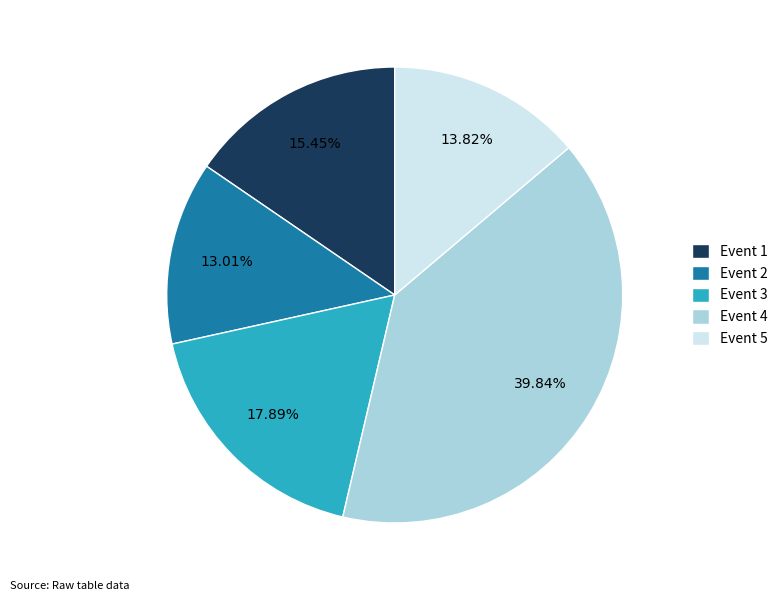

To the nearest percent, what is the difference between the largest and smallest slice percentages?

27%